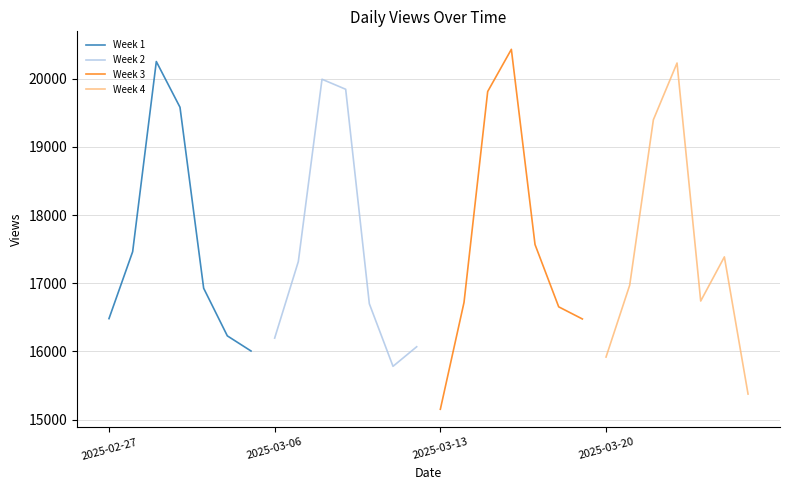

What is the maximum value for Week 1?

20254